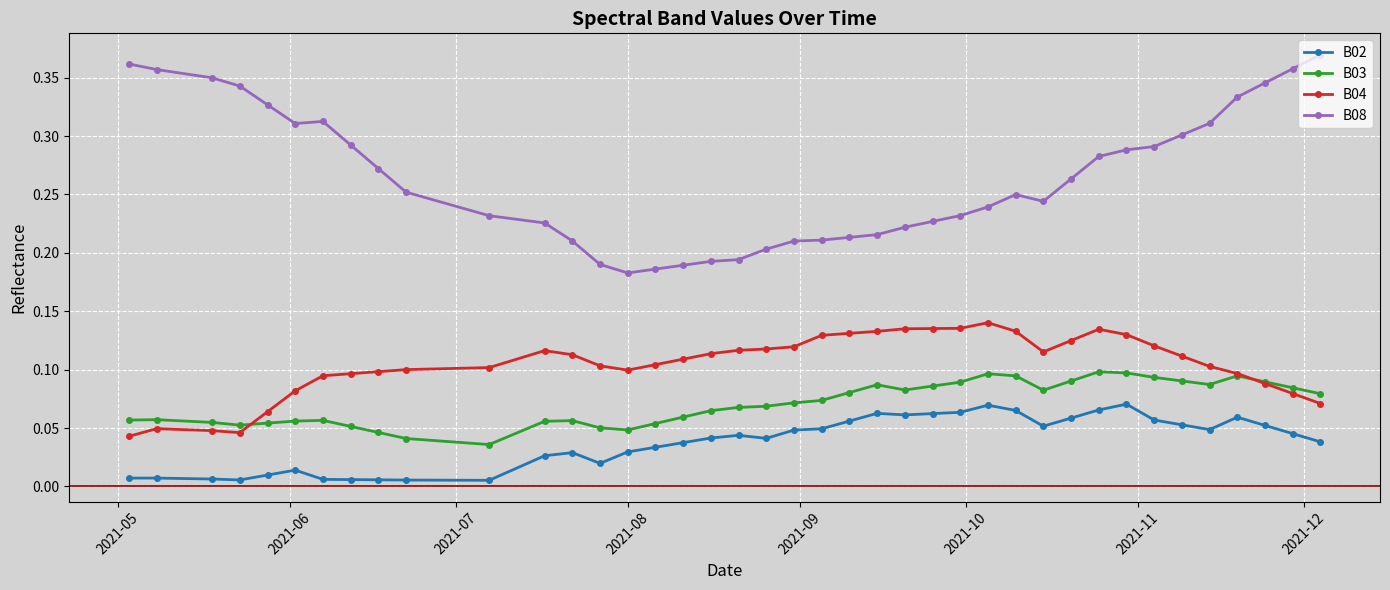

What are all the series names shown in the legend?

B02, B03, B04, B08